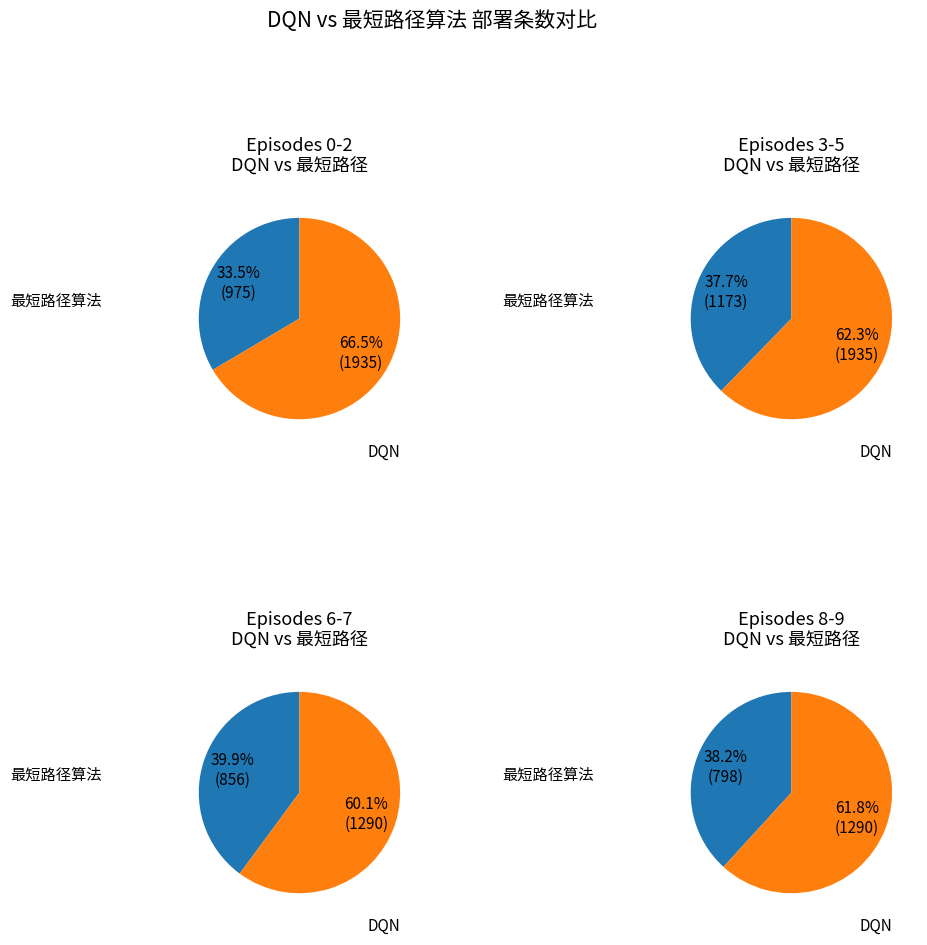

The 7 slice represents 1% of the pie. True or false?

False